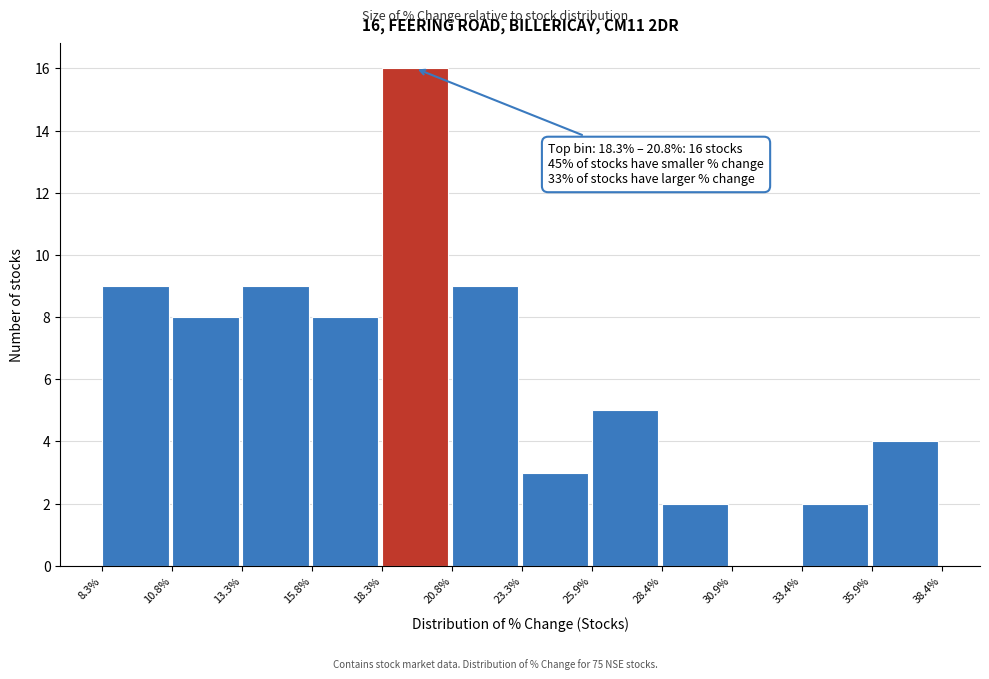

Which range on the x-axis has the tallest bar?

18.3% to 20.8%